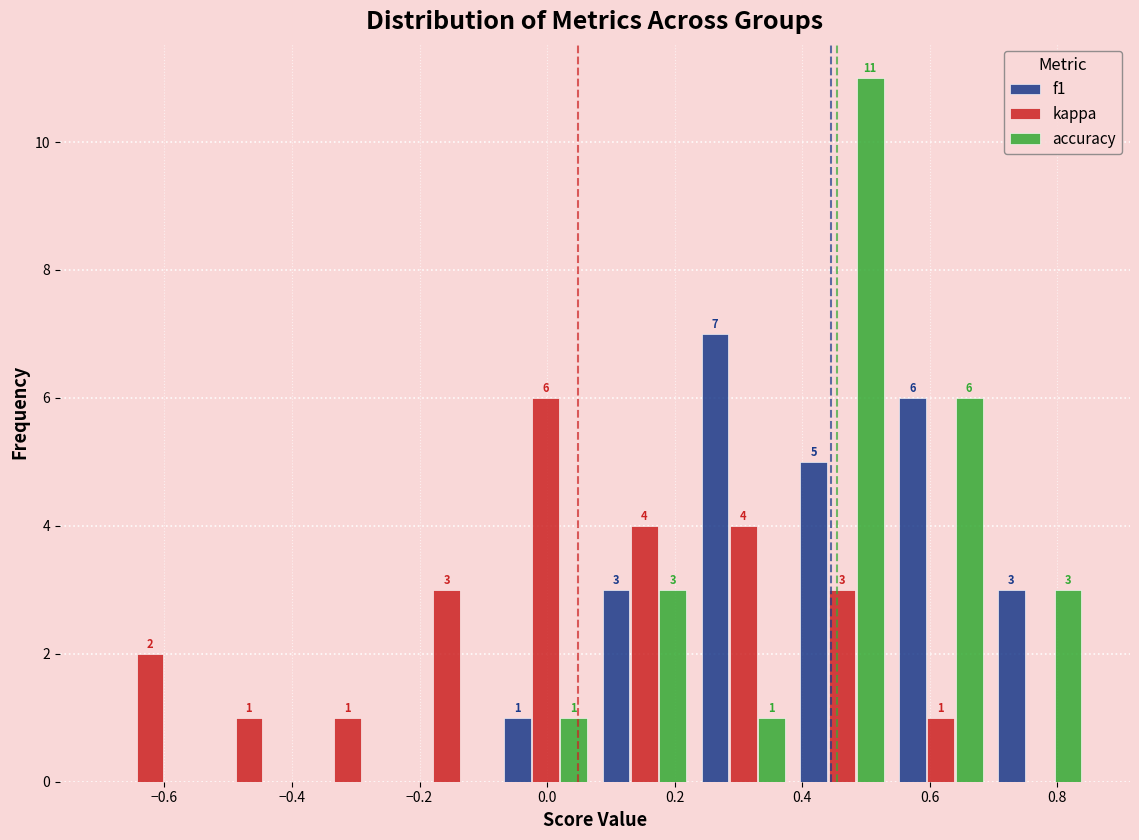

In the kappa series, which range on the x-axis has the tallest bar?

-0.080 to 0.075